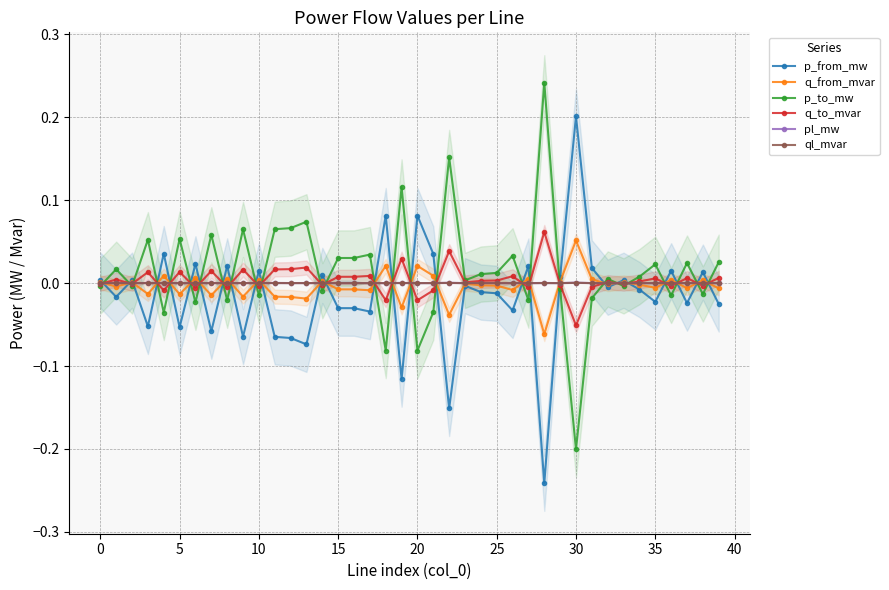

Reading left to right, transcribe all the data shown in this chart.

p_from_mw: 0.0	-0.0	0.0	-0.1	0.0	-0.1	0.0	-0.1	0.0	-0.1	0.0	-0.1	-0.1	-0.1	0.0	-0.0	-0.0	-0.0	0.1	-0.1	0.1	0.0	-0.2	-0.0	-0.0	-0.0	-0.0	0.0	-0.2	0.0	0.2	0.0	-0.0	0.0	-0.0	-0.0	0.0	-0.0	0.0	-0.0
q_from_mvar: 0.0	-0.0	0.0	-0.0	0.0	-0.0	0.0	-0.0	0.0	-0.0	0.0	-0.0	-0.0	-0.0	0.0	-0.0	-0.0	-0.0	0.0	-0.0	0.0	0.0	-0.0	-0.0	-0.0	-0.0	-0.0	0.0	-0.1	0.0	0.1	0.0	-0.0	0.0	-0.0	-0.0	0.0	-0.0	0.0	-0.0
p_to_mw: -0.0	0.0	-0.0	0.1	-0.0	0.1	-0.0	0.1	-0.0	0.1	-0.0	0.1	0.1	0.1	-0.0	0.0	0.0	0.0	-0.1	0.1	-0.1	-0.0	0.2	0.0	0.0	0.0	0.0	-0.0	0.2	-0.0	-0.2	-0.0	0.0	-0.0	0.0	0.0	-0.0	0.0	-0.0	0.0
q_to_mvar: -0.0	0.0	-0.0	0.0	-0.0	0.0	-0.0	0.0	-0.0	0.0	-0.0	0.0	0.0	0.0	-0.0	0.0	0.0	0.0	-0.0	0.0	-0.0	-0.0	0.0	0.0	0.0	0.0	0.0	-0.0	0.1	-0.0	-0.1	-0.0	0.0	-0.0	0.0	0.0	-0.0	0.0	-0.0	0.0
pl_mw: 0.0	0.0	0.0	0.0	0.0	0.0	0.0	0.0	0.0	0.0	0.0	0.0	0.0	0.0	0.0	0.0	0.0	0.0	0.0	0.0	0.0	0.0	0.0	0.0	0.0	0.0	0.0	0.0	0.0	0.0	0.0	0.0	0.0	0.0	0.0	0.0	0.0	0.0	0.0	0.0
ql_mvar: -0.0	0.0	-0.0	0.0	0.0	0.0	0.0	0.0	0.0	0.0	0.0	0.0	0.0	0.0	0.0	0.0	0.0	0.0	0.0	0.0	0.0	0.0	0.0	-0.0	0.0	0.0	0.0	0.0	0.0	0.0	0.0	0.0	0.0	-0.0	0.0	0.0	0.0	0.0	0.0	0.0